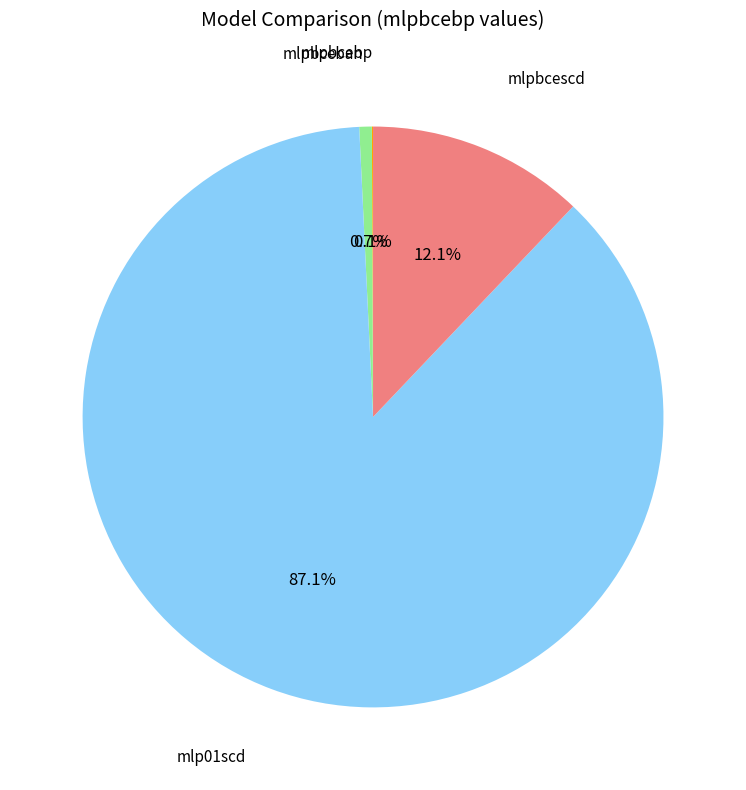

Does any single category account for the majority?

Yes